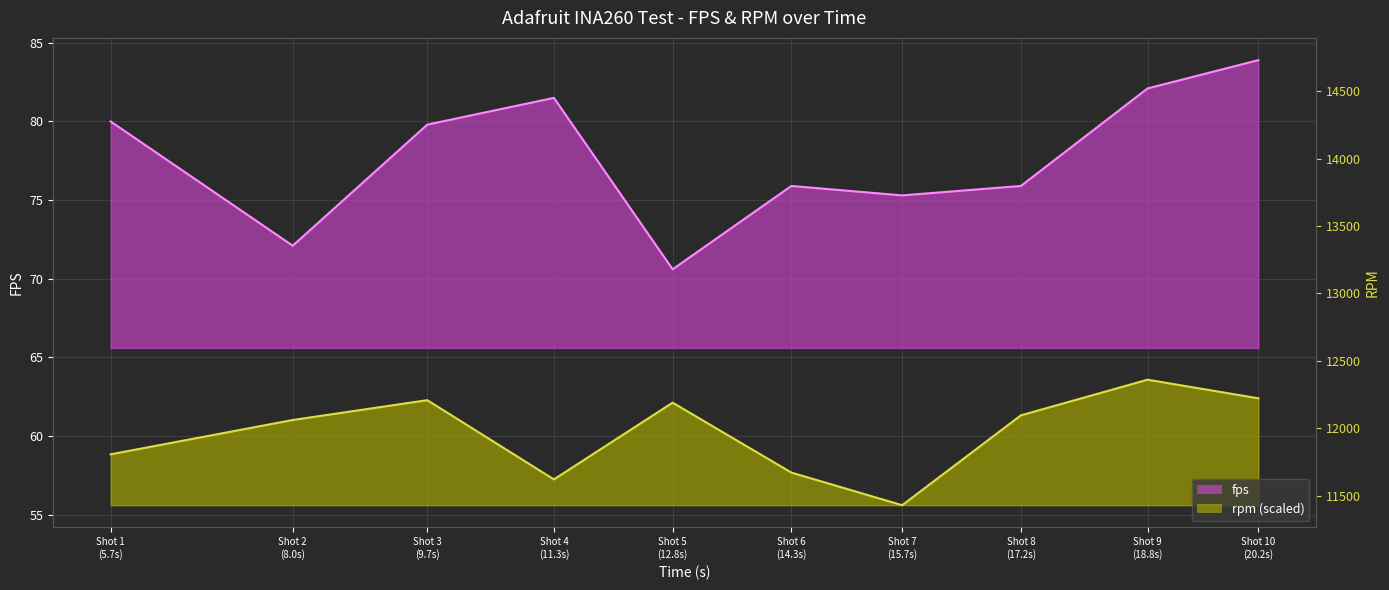

Which category has the highest value across all series?

Shot 9
(18.8s)